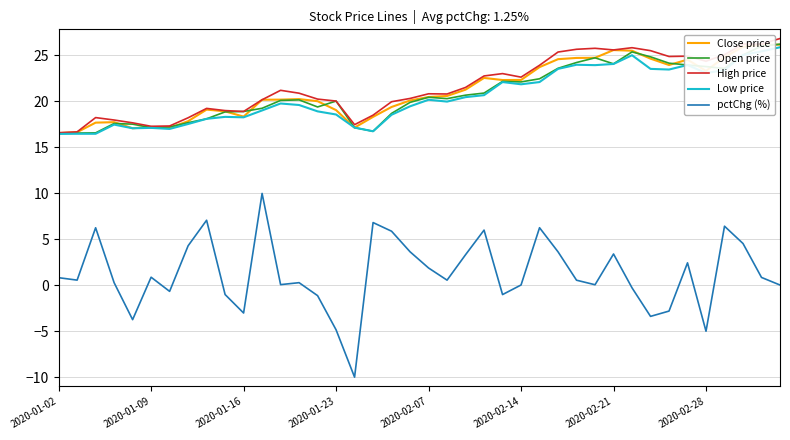

What is the minimum value shown in the chart?

-10.0